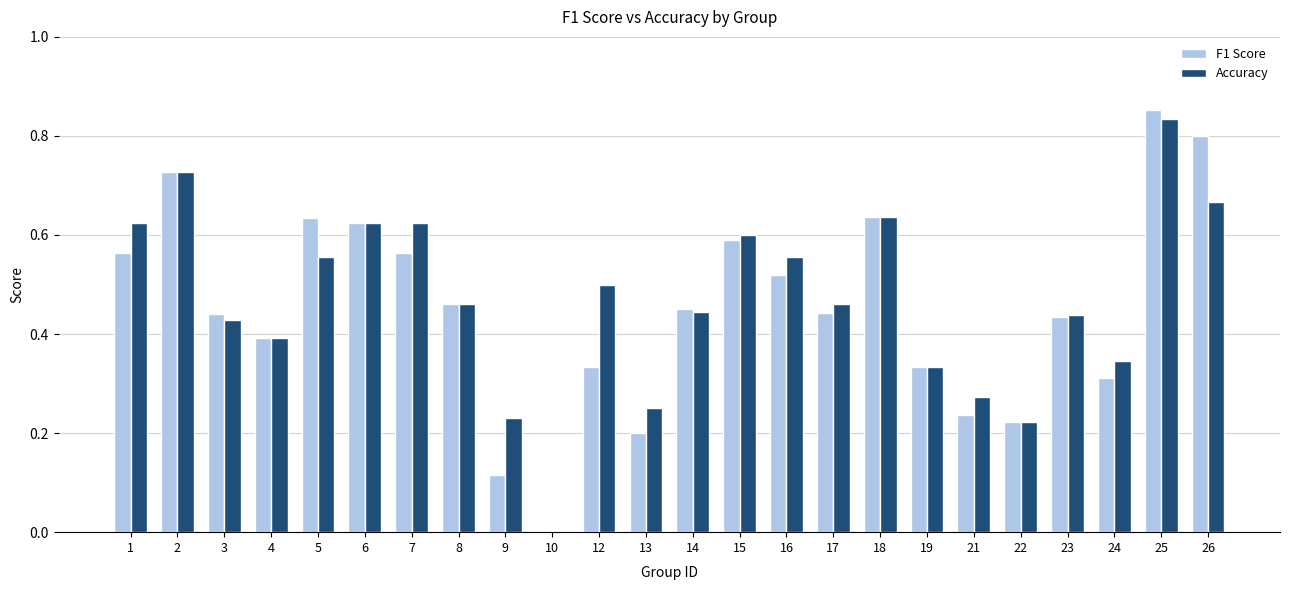

The value of F1 Score at 7 is 0.6. True or false?

True